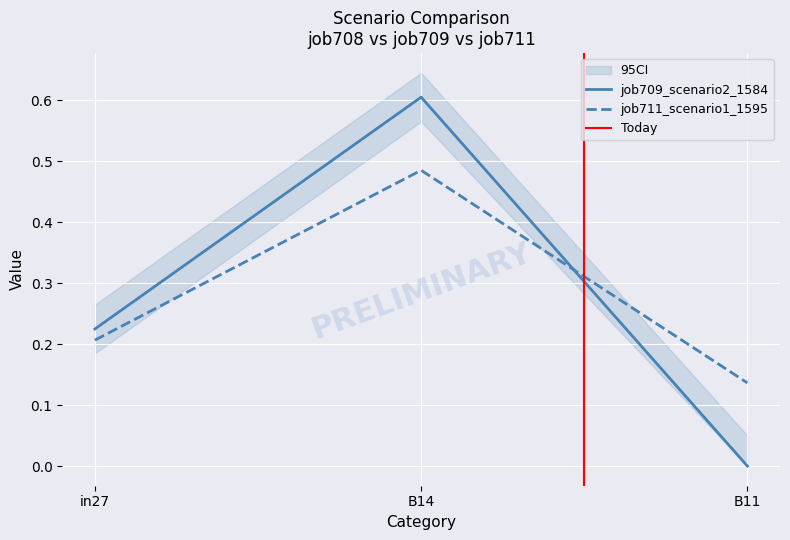

Which series has the largest range (max minus min)?

job709_scenario2_1584